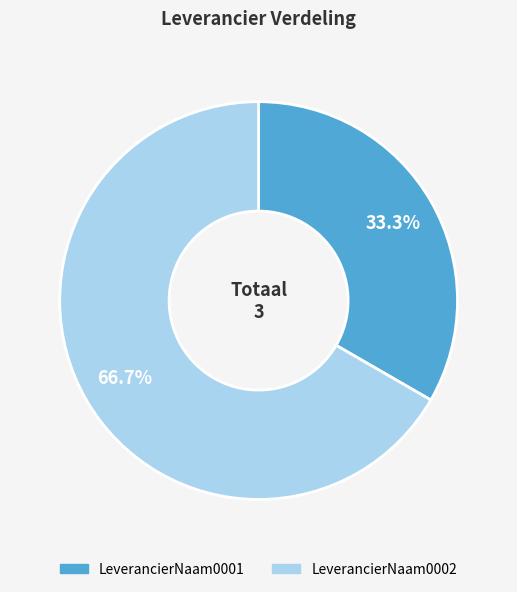

To the nearest percent, what is the average slice percentage?

50%